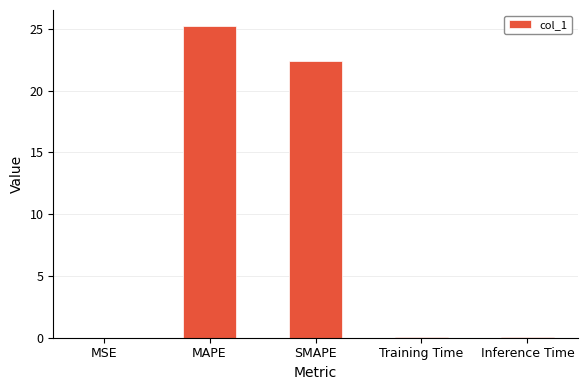

How many series are shown in this chart?

1